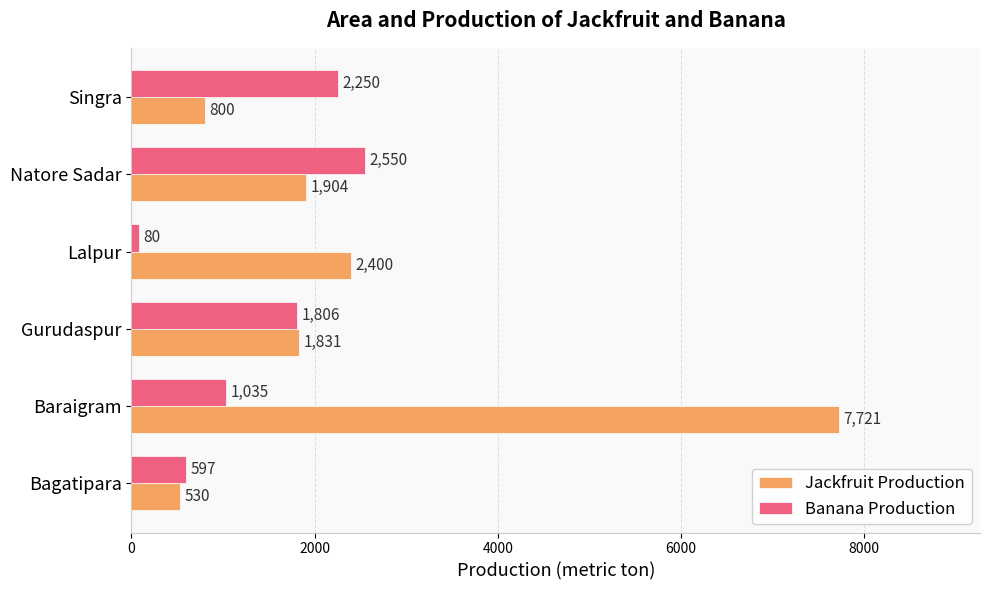

What are all the series names shown in the legend?

Jackfruit Production, Banana Production